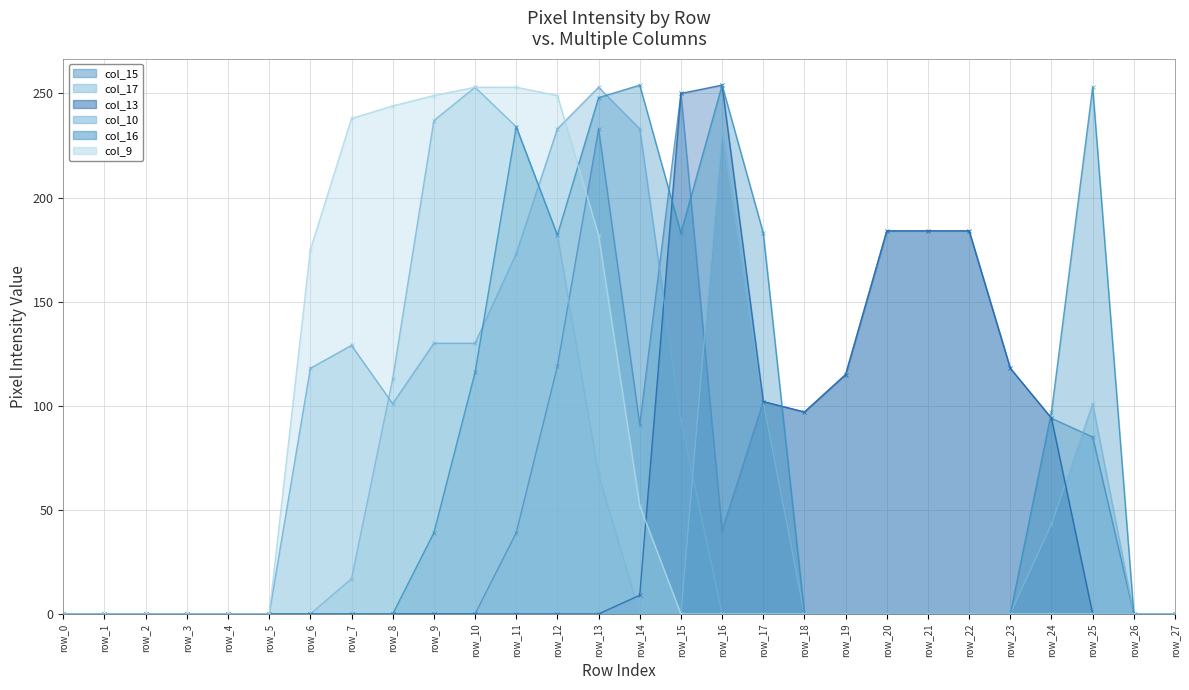

Is the value of col_16 at row_25 greater than the value of col_10 at row_22?

Yes